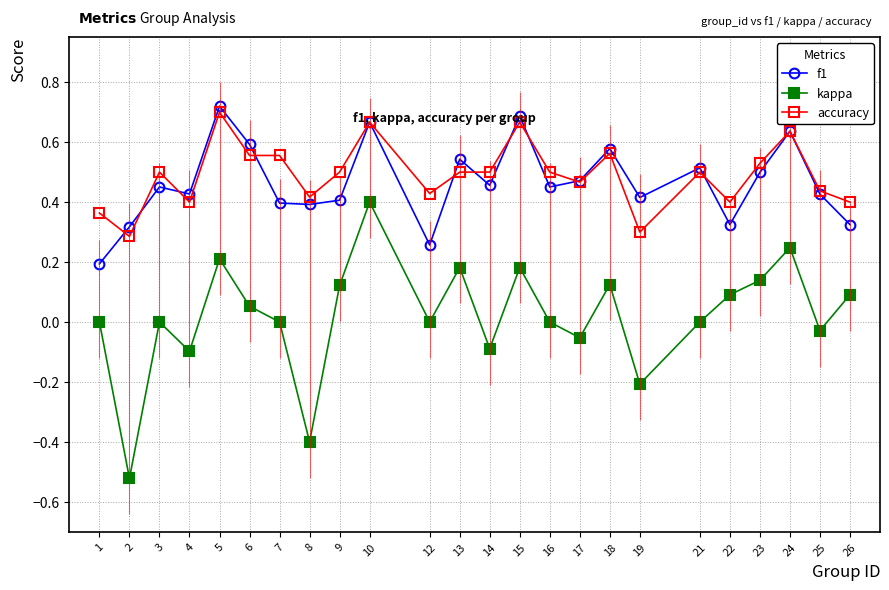

Where is the first local maximum for f1?

3